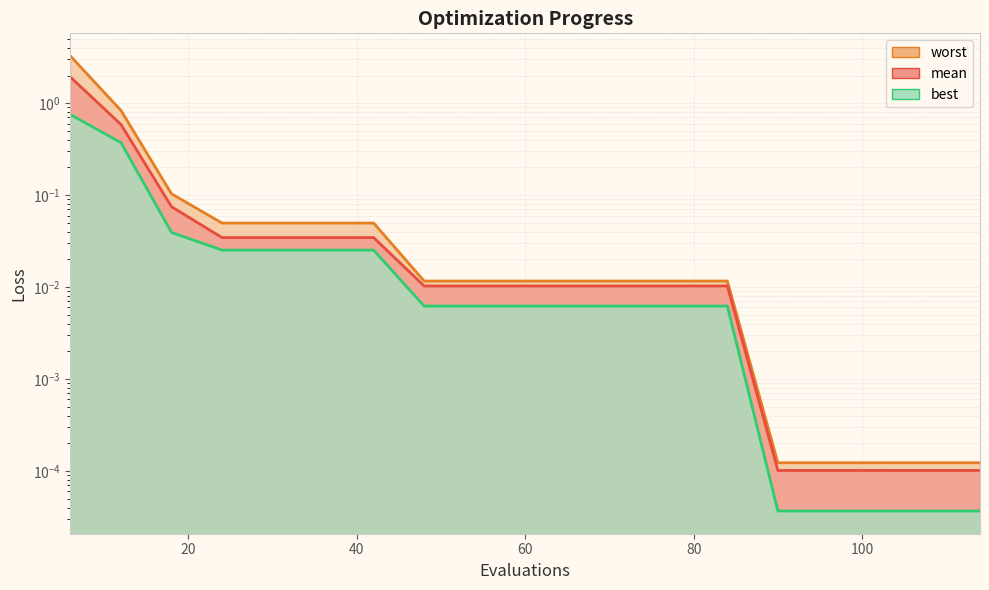

Which series has the largest range (max minus min)?

worst